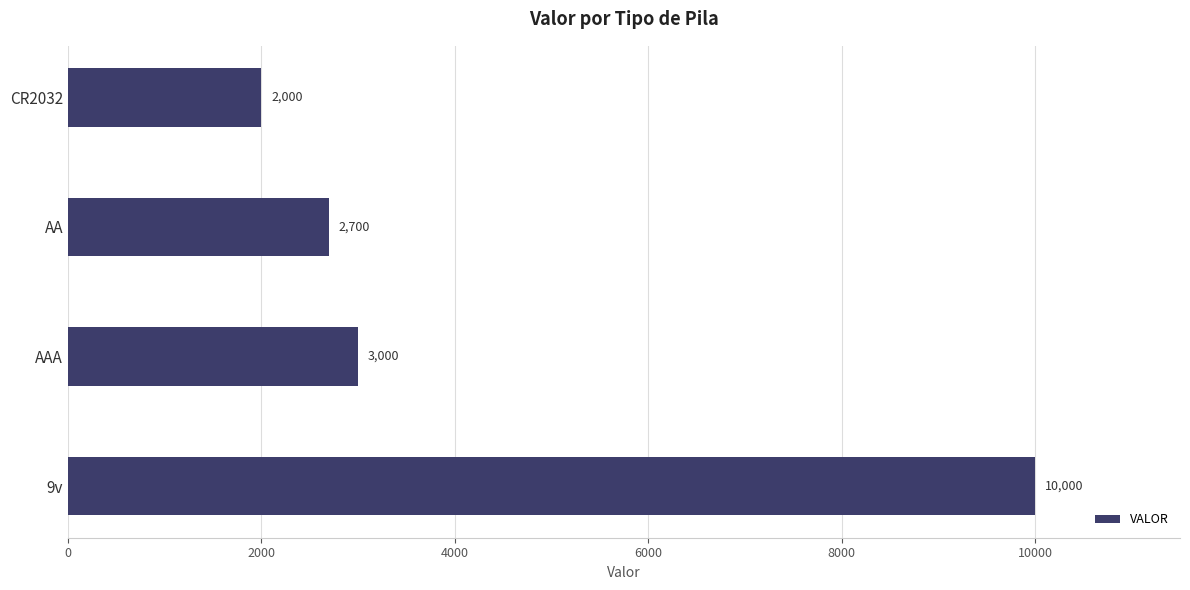

True or false: the data shows 4911 at AAA.

False